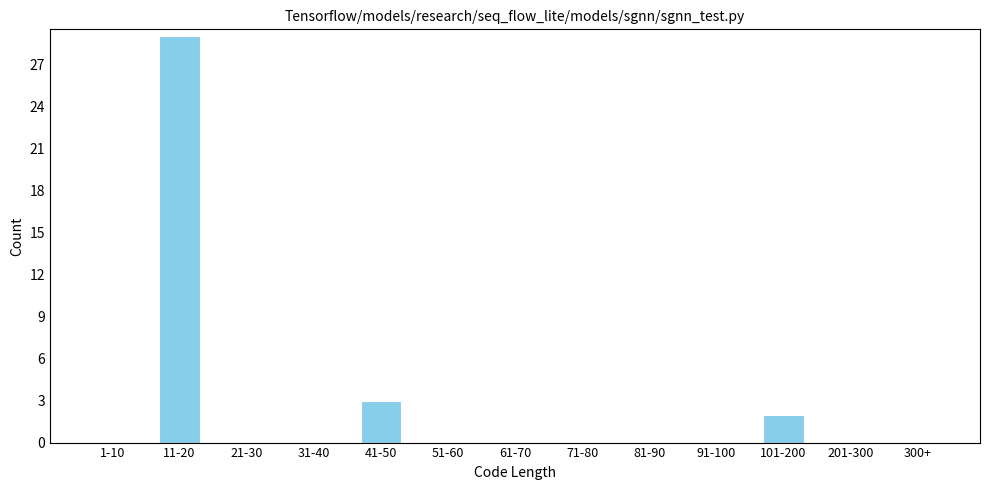

Reading left to right, what are all the values shown in this chart?

1-10=0	11-20=29	21-30=0	31-40=0	41-50=3	51-60=0	61-70=0	71-80=0	81-90=0	91-100=0	101-200=2	201-300=0	300+=0